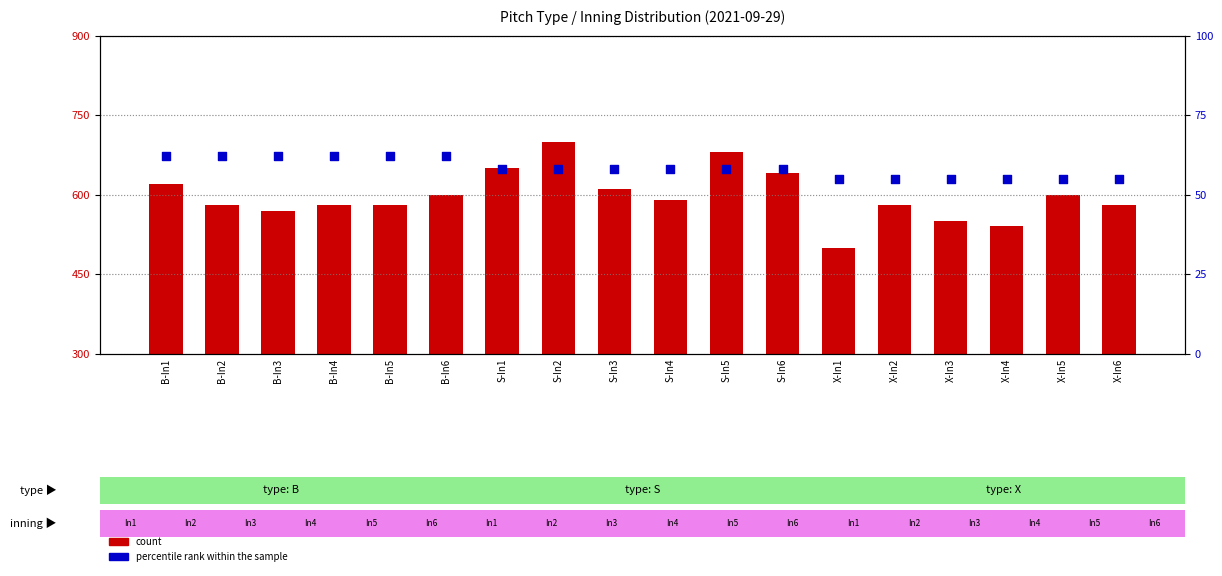

What is the total value across all series at B-In6?

662